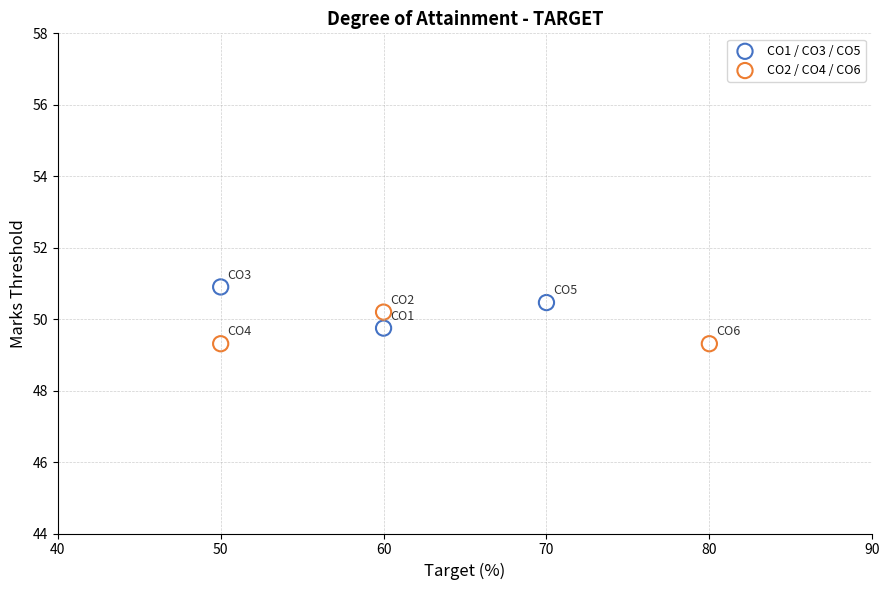

Which series reaches the maximum Y coordinate?

CO1 / CO3 / CO5